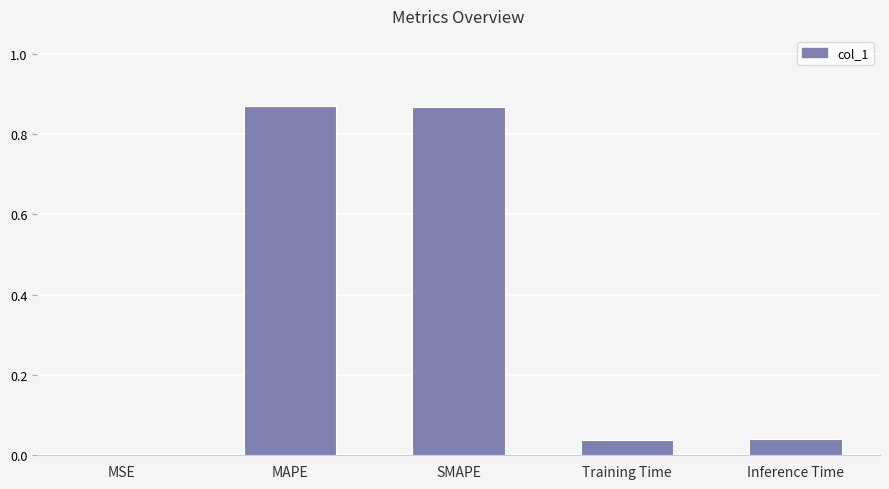

What is the sum of all values?

1.8